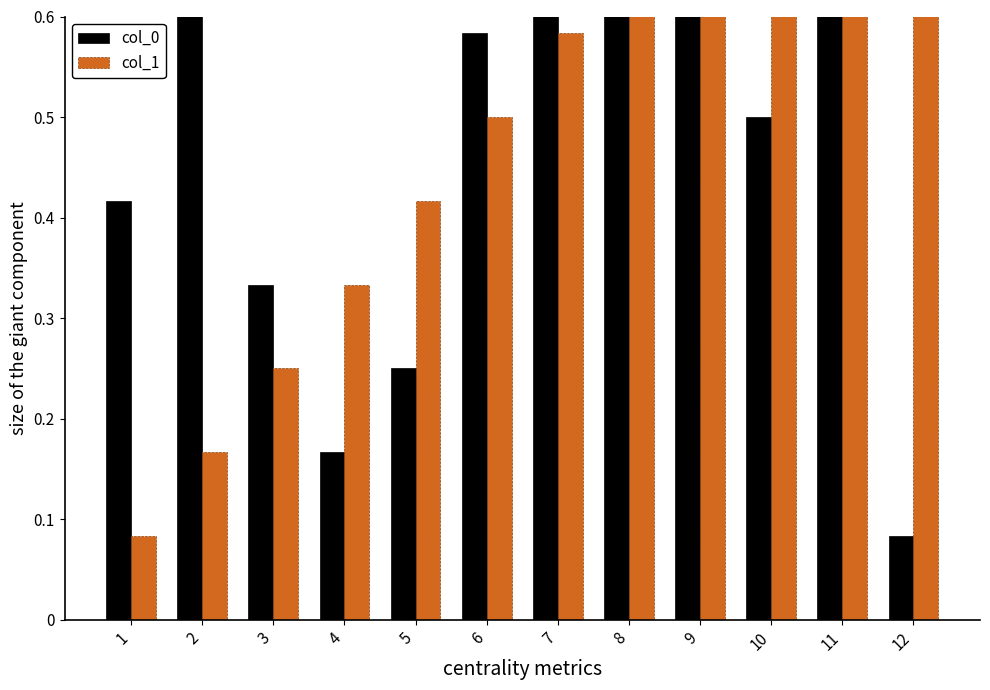

What is the difference between the second highest and minimum values in the col_0 series?

0.8